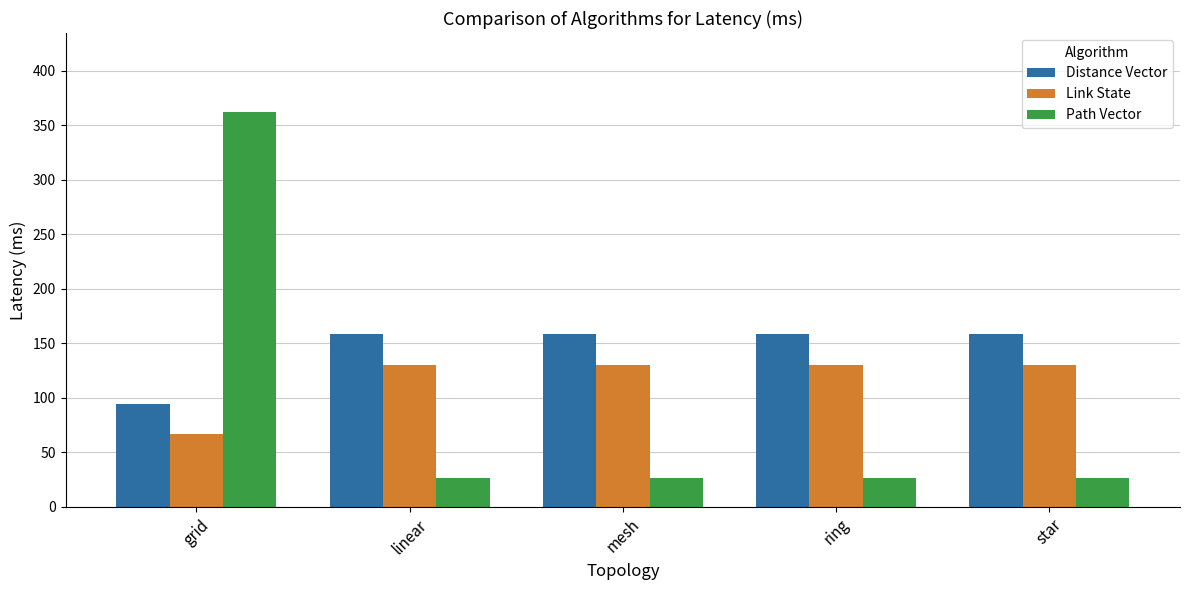

At how many categories does at least one series exceed 152?

5